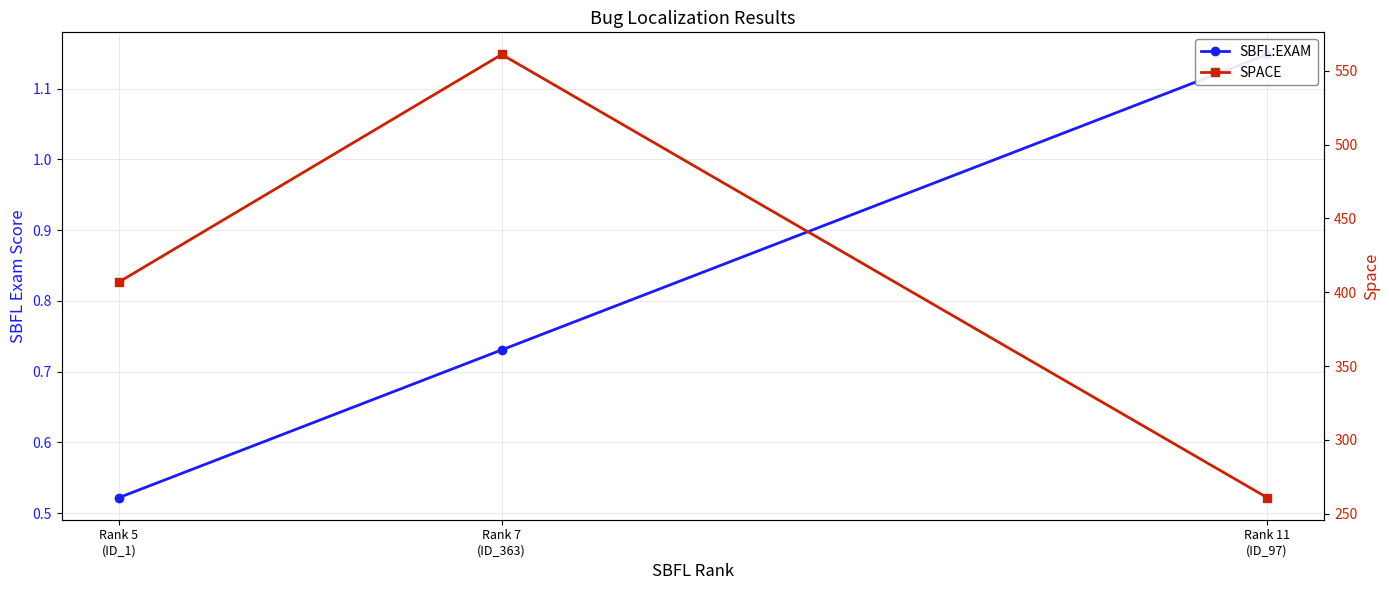

Is this an area chart (filled region under the line)?

No